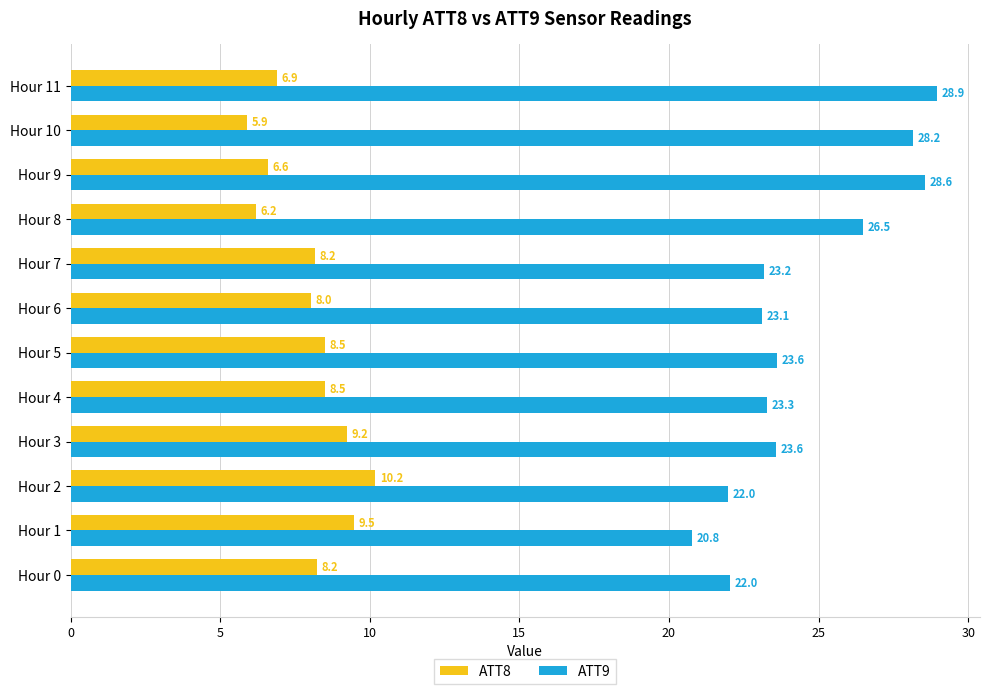

How many values in the ATT8 series are below 8?

4